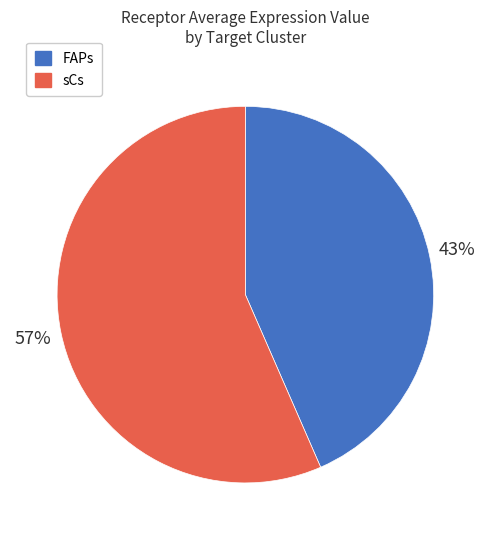

Count the number of slices in the pie.

2